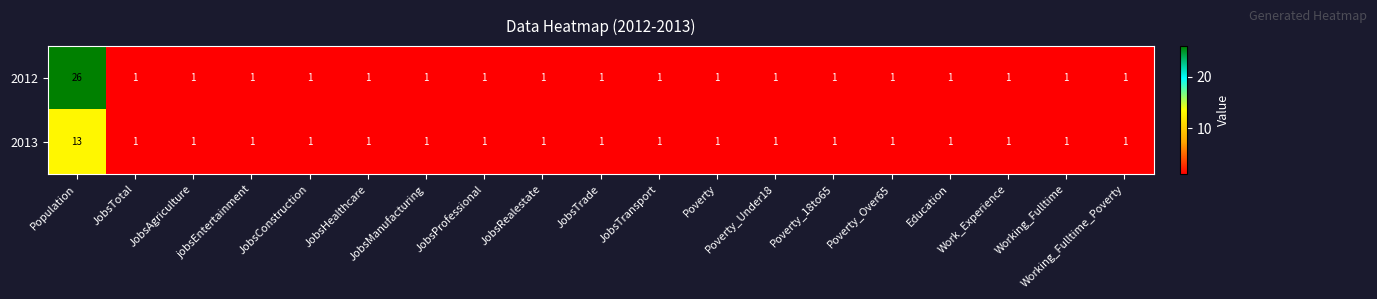

List the series in order of their overall mean, lowest first.

2013, 2012